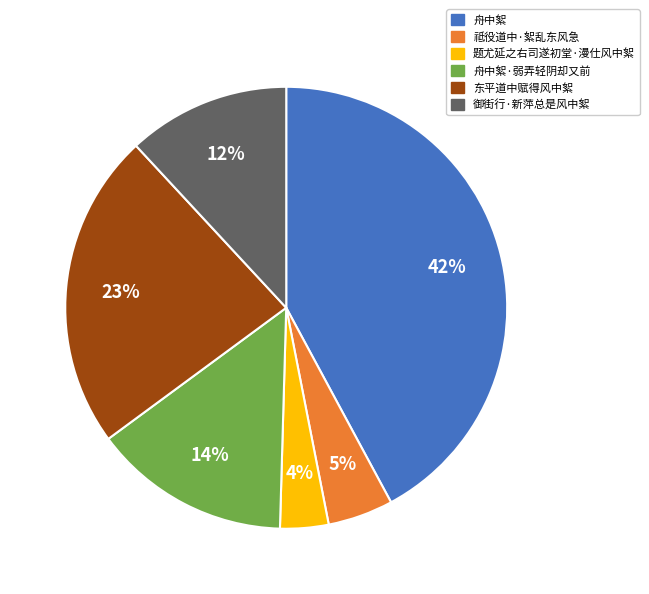

To the nearest percent, what portion does 题尤延之右司遂初堂·漫仕风中絮 represent?

4%